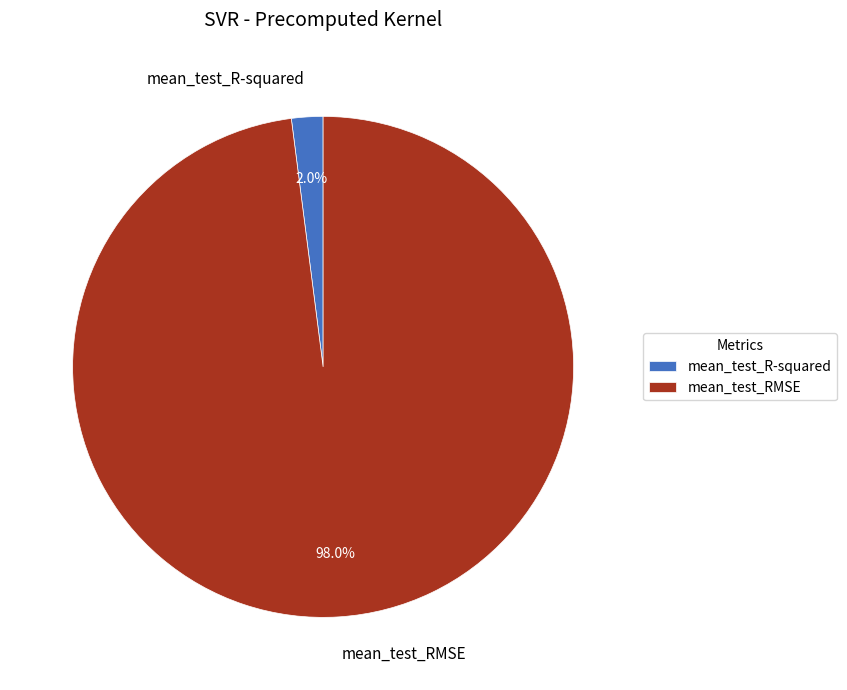

How many slices are in this pie chart?

2